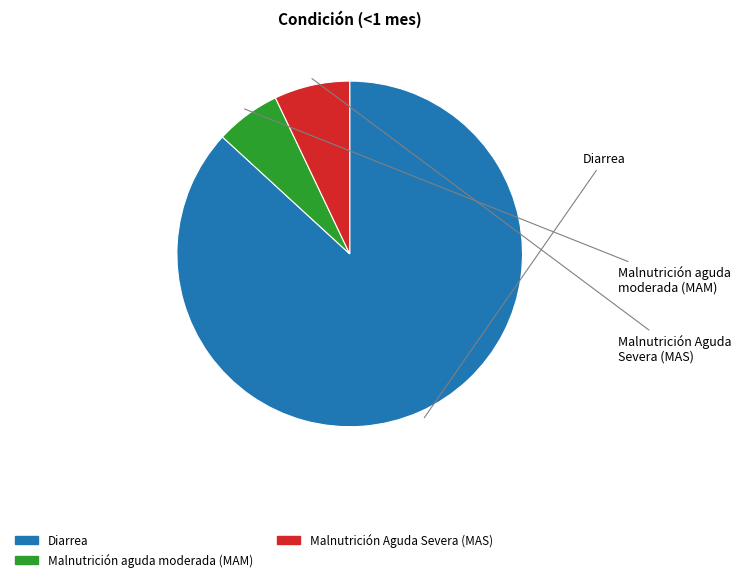

How many slices are in this pie chart?

3